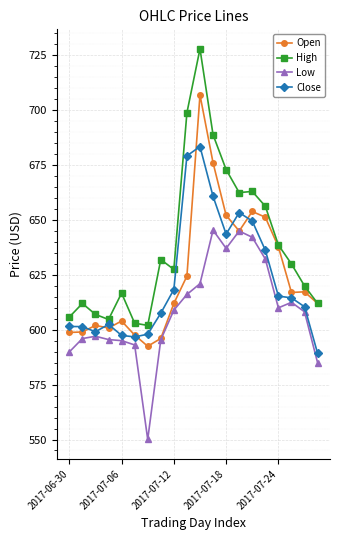

Which series has the largest range (max minus min)?

High